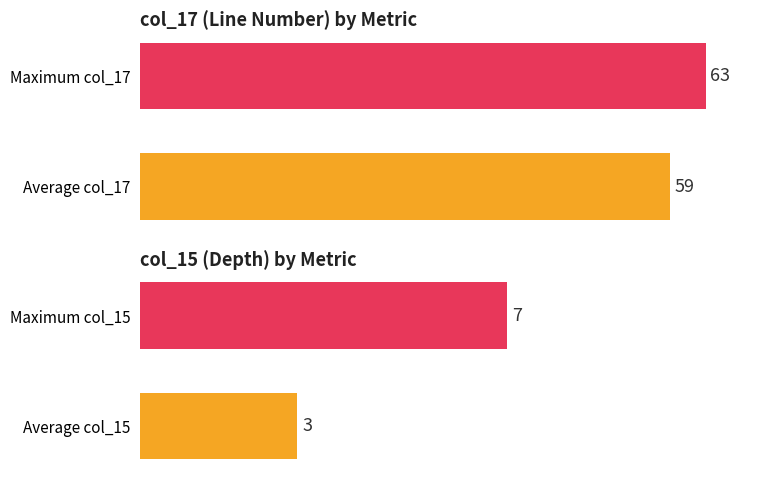

At how many categories does at least one series exceed 47?

2